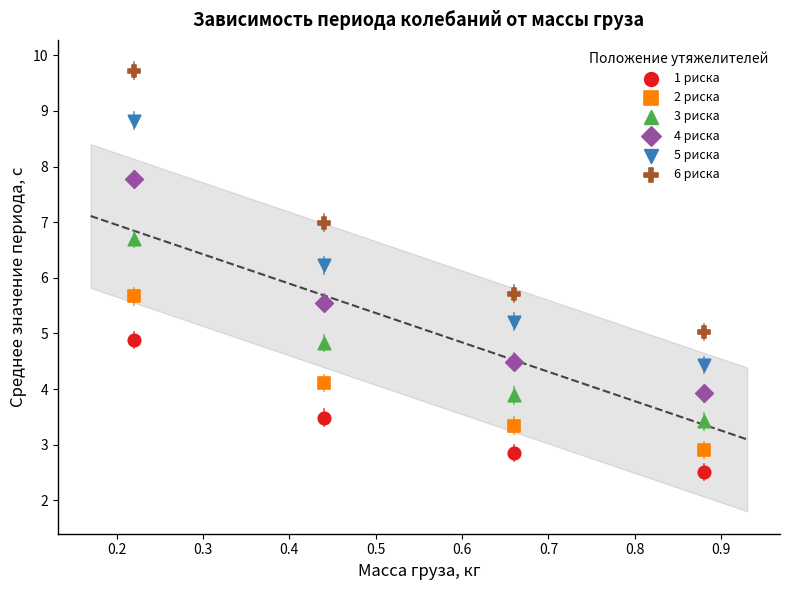

Which series contains the lowest Y value?

1 риска